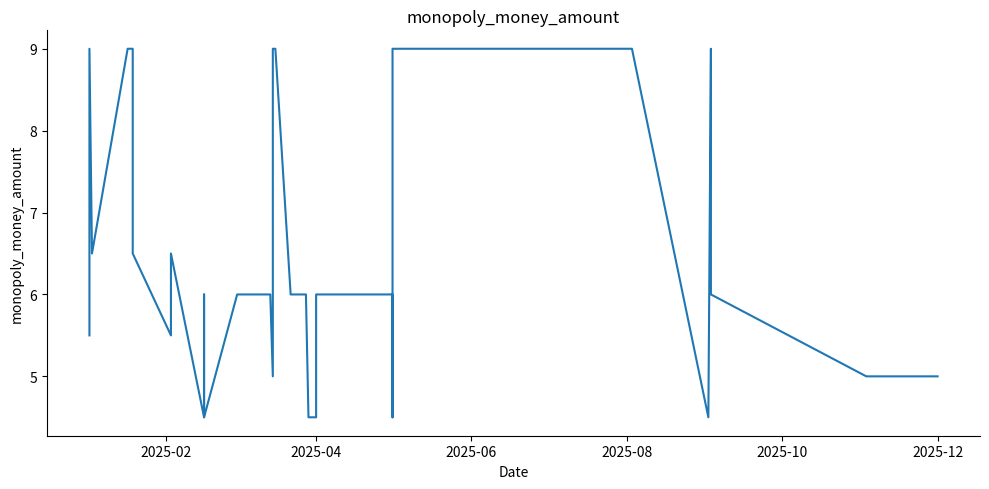

Count the number of categories in the chart.

40